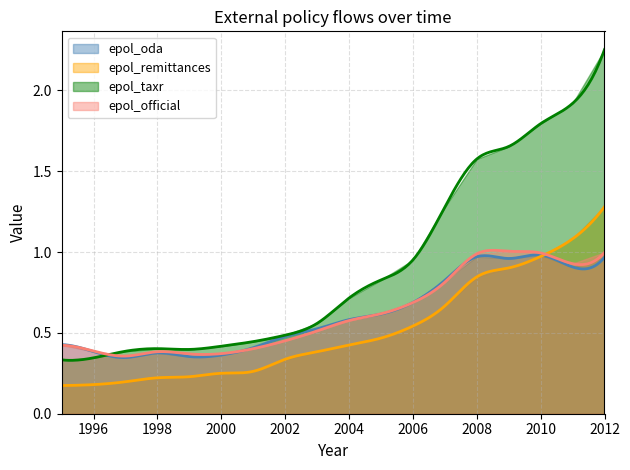

The epol_taxr series shows 0.8 at 2005. True or false?

True